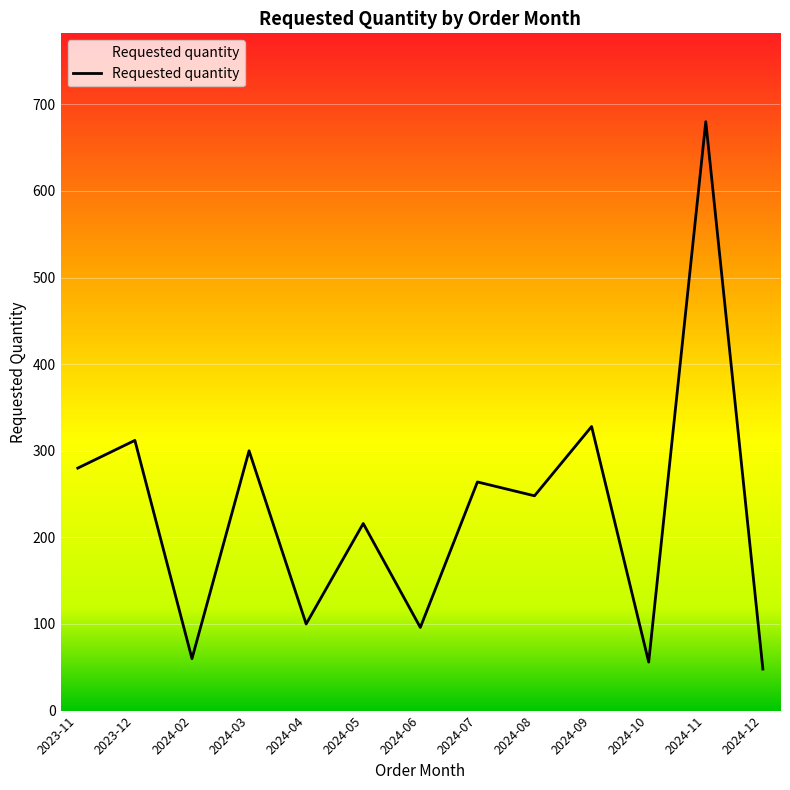

List the labels in order of value, smallest first.

2024-12, 2024-10, 2024-02, 2024-06, 2024-04, 2024-05, 2024-08, 2024-07, 2023-11, 2024-03, 2023-12, 2024-09, 2024-11